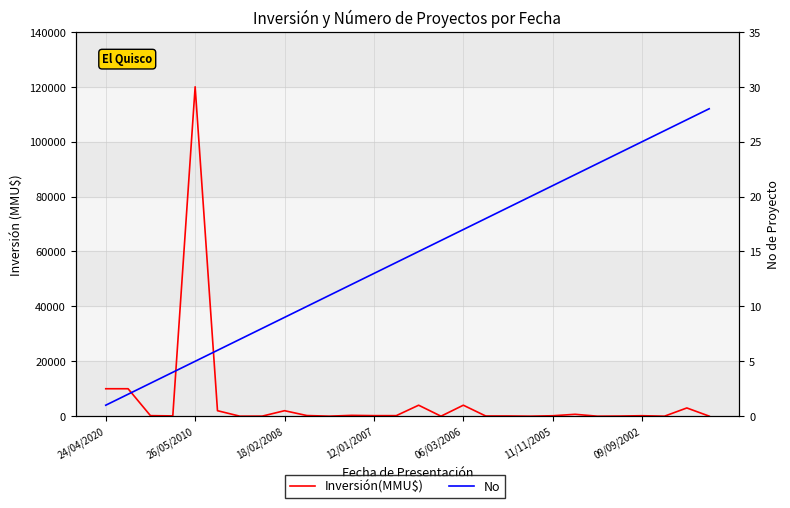

List the series in order of their peak value, lowest first.

No, Inversión(MMU$)